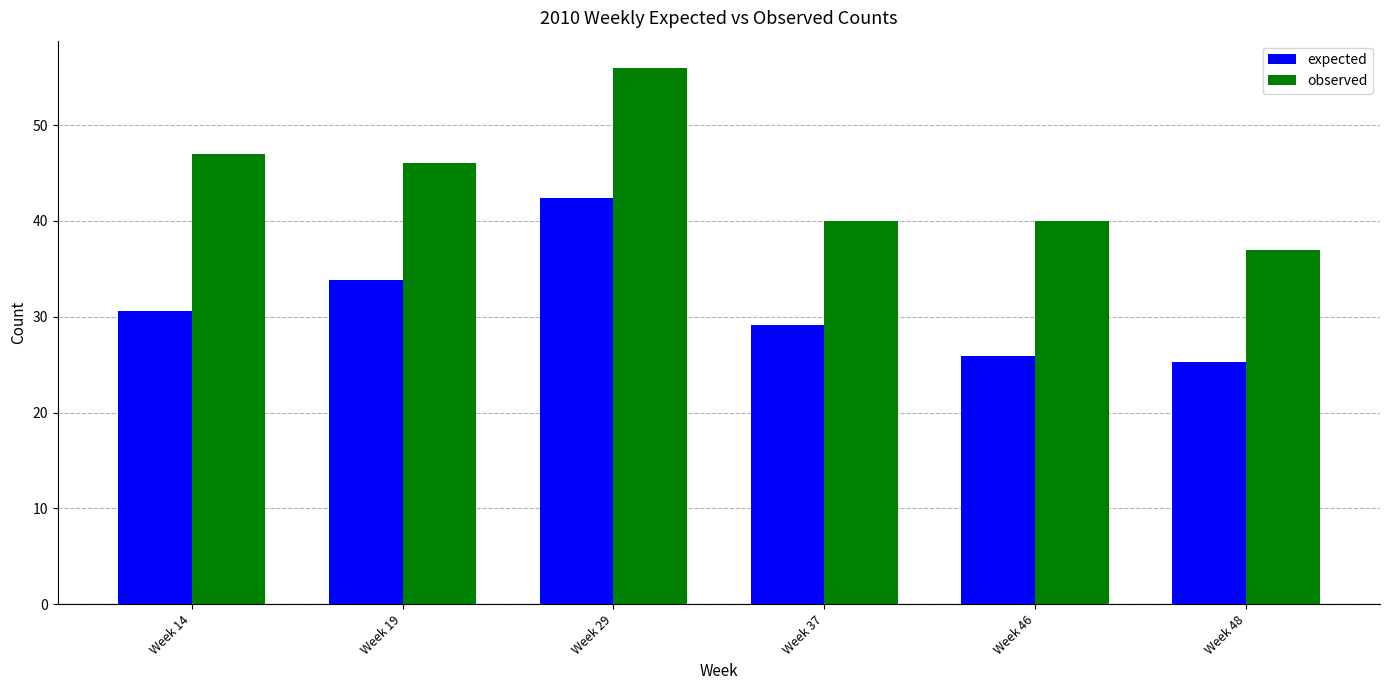

At which label does expected first exceed 30?

Week 14